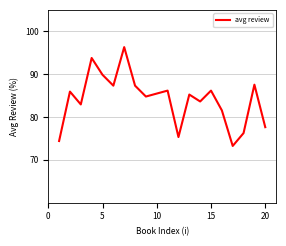

What is the greatest value displayed?

96.3